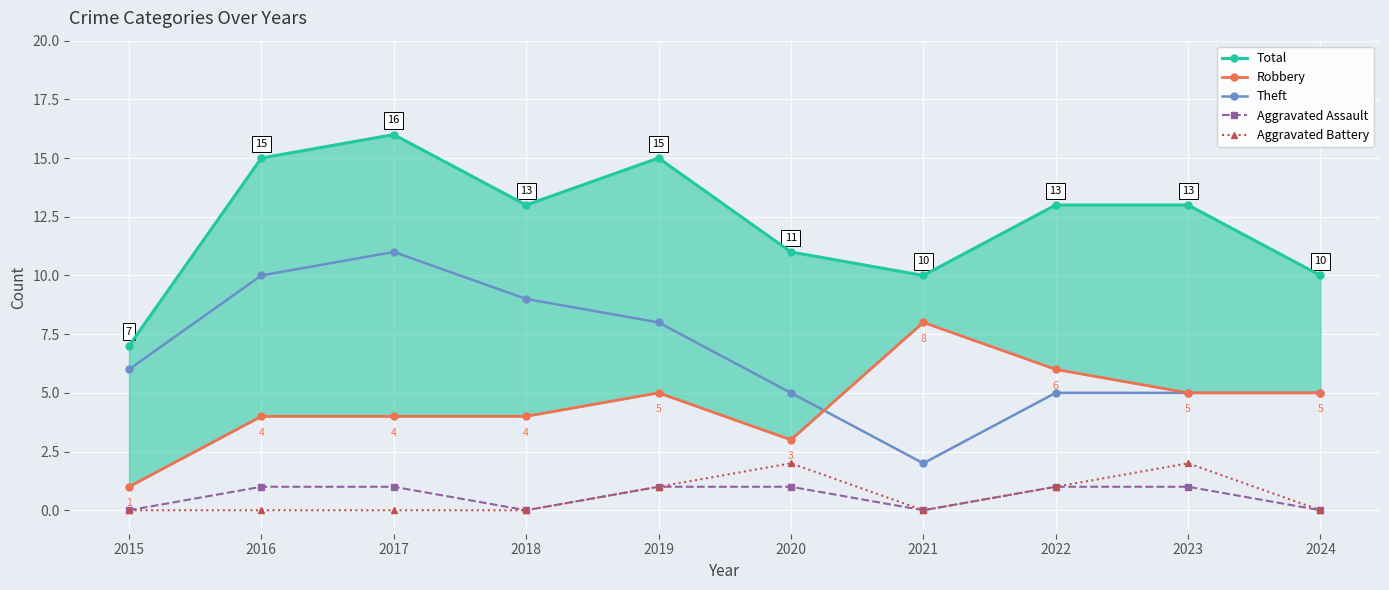

Reading left to right, list all the values displayed in this chart.

Total: 7	15	16	13	15	11	10	13	13	10
Robbery: 1	4	4	4	5	3	8	6	5	5
Theft: 6	10	11	9	8	5	2	5	5	5
Aggravated Assault: 0	1	1	0	1	1	0	1	1	0
Aggravated Battery: 0	0	0	0	1	2	0	1	2	0